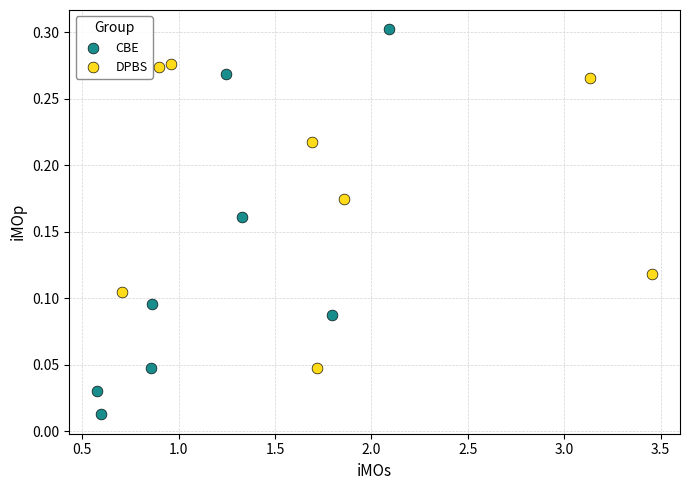

Which series contains the lowest Y value?

CBE